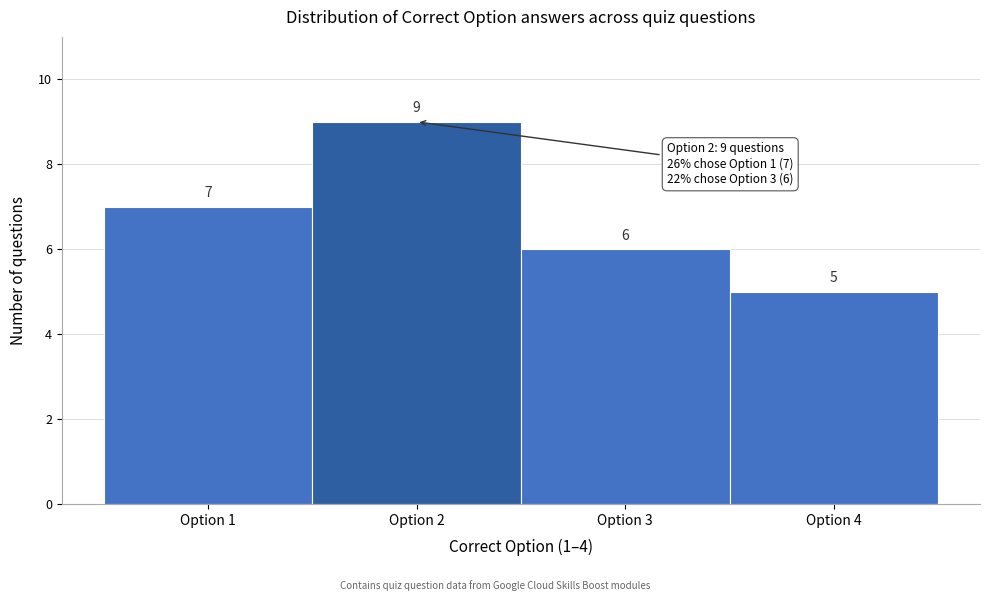

Reading left to right, transcribe this chart: for each bar, give the range it covers on the x-axis and its height.

0.5 to 1.5: 7
1.5 to 2.5: 9
2.5 to 3.5: 6
3.5 to 4.5: 5